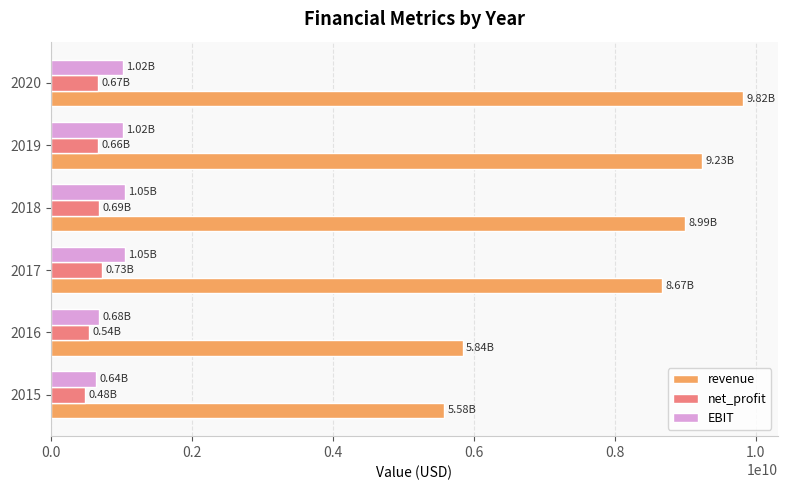

Rank the categories by revenue value from lowest to highest.

2015, 2016, 2017, 2018, 2019, 2020